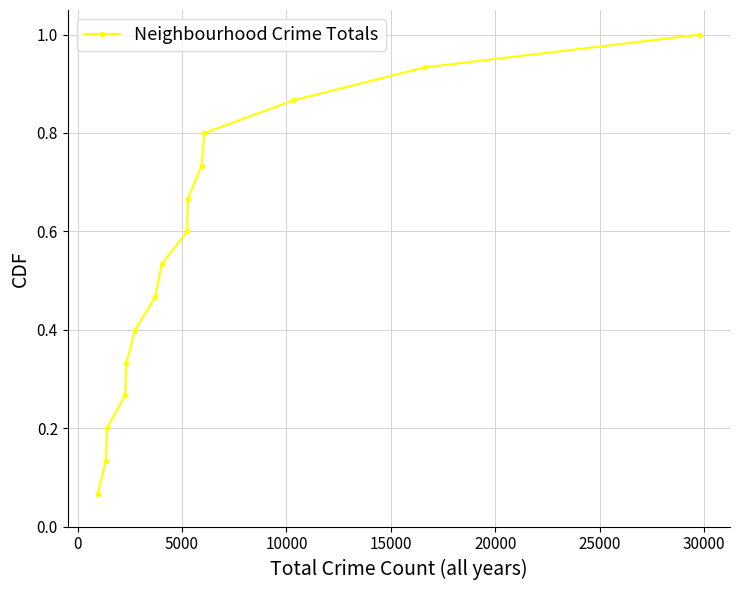

What is the difference between the second highest and second lowest values?

0.8